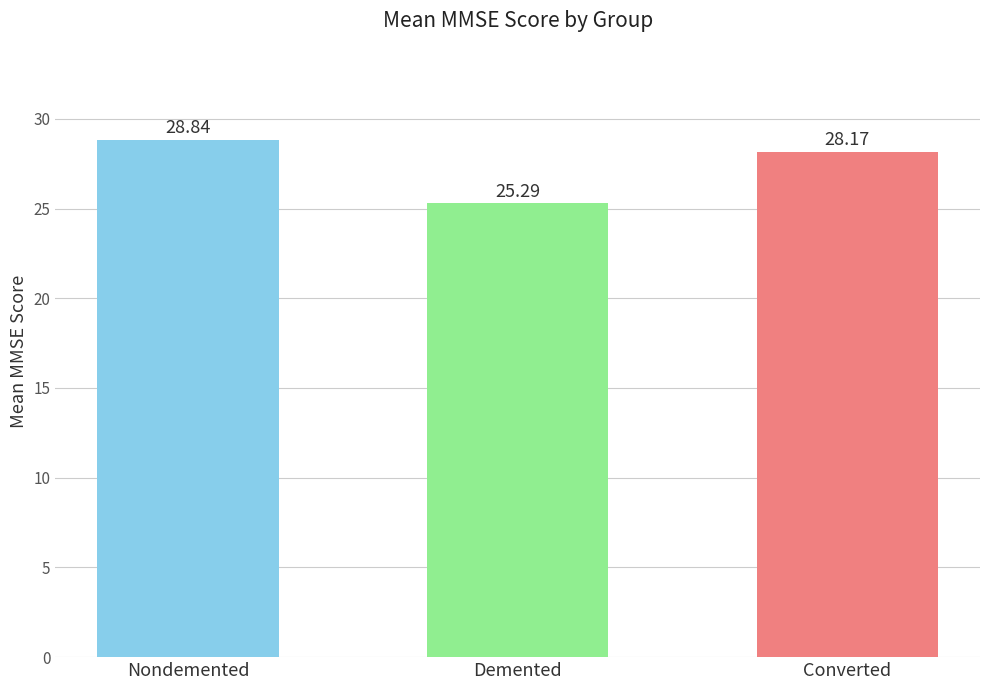

What is the label of the 2nd bar from the right?

Demented